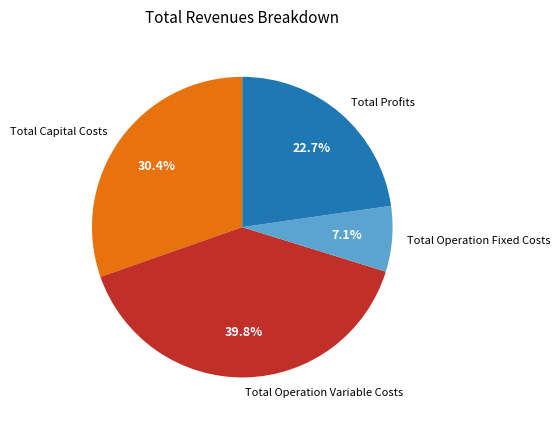

The Total Capital Costs slice represents 30% of the pie. True or false?

True